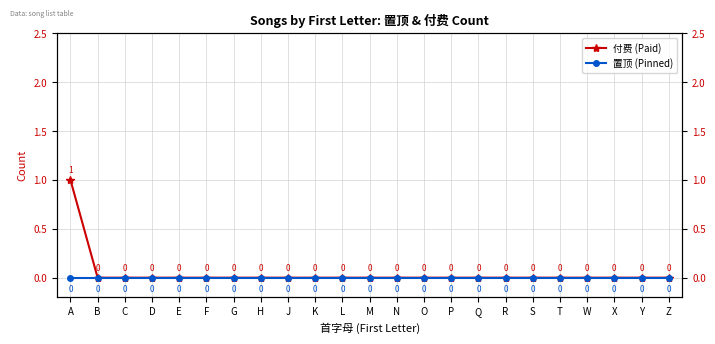

Where is 置顶 (Pinned) nearest to the value 0?

A